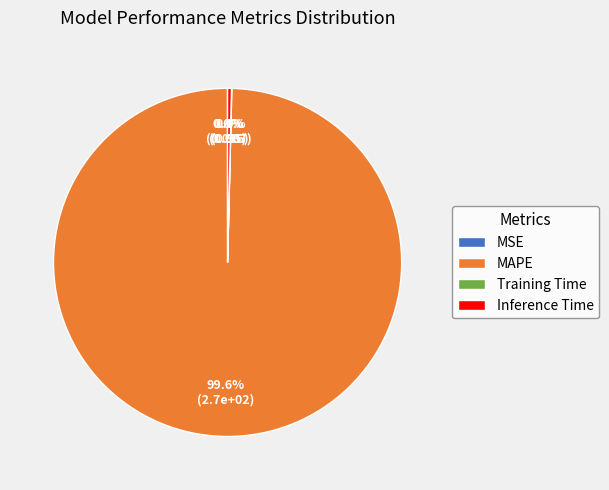

Which slice is the largest?

MAPE